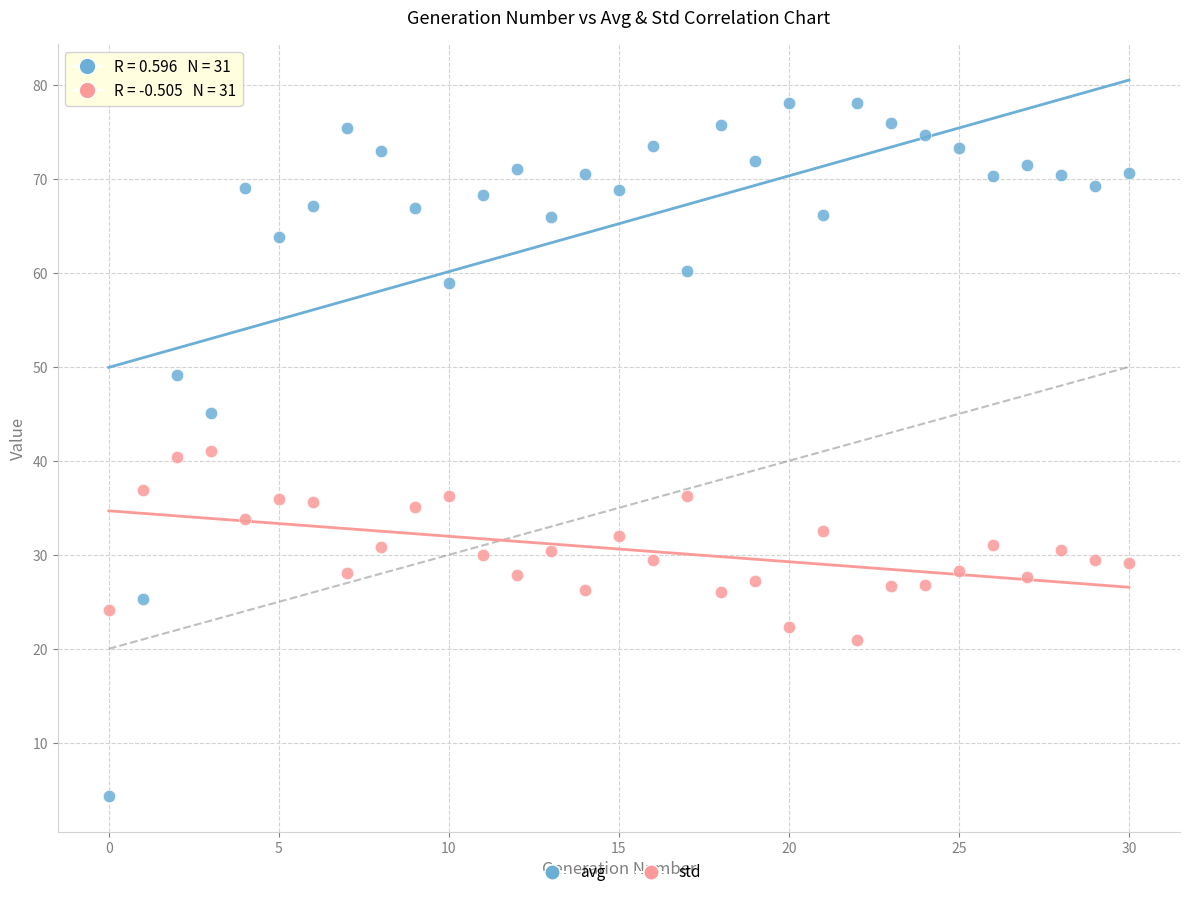

Which series reaches the maximum Y coordinate?

avg